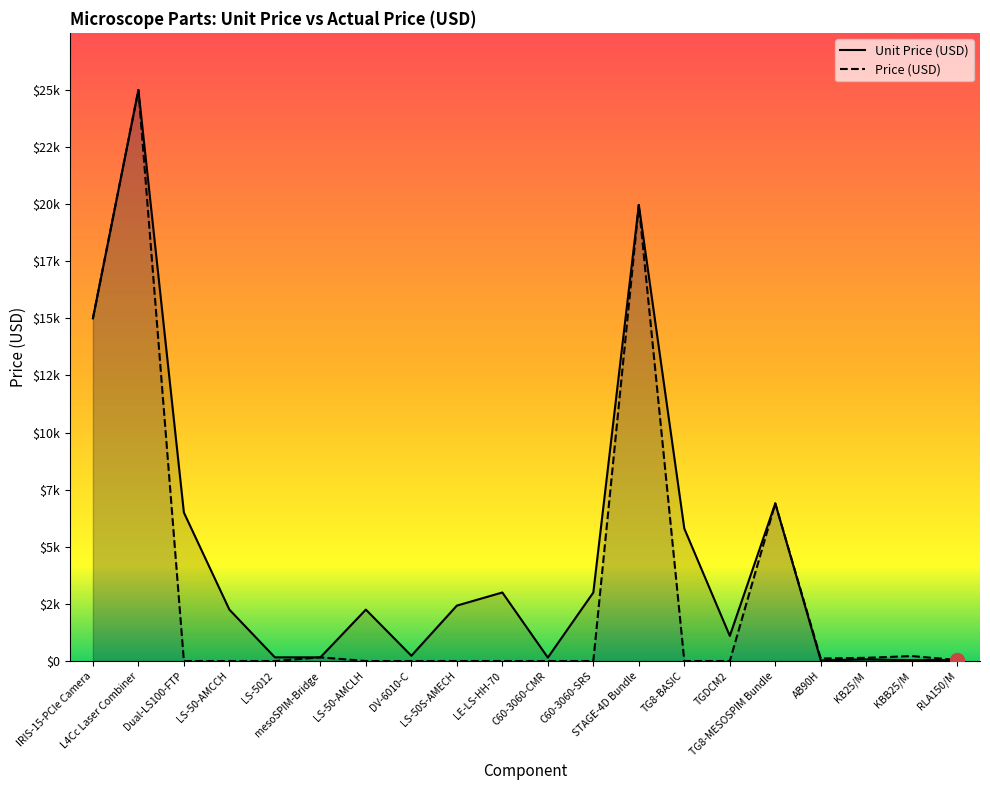

What is the difference between the highest and lowest values at DV-6010-C?

230